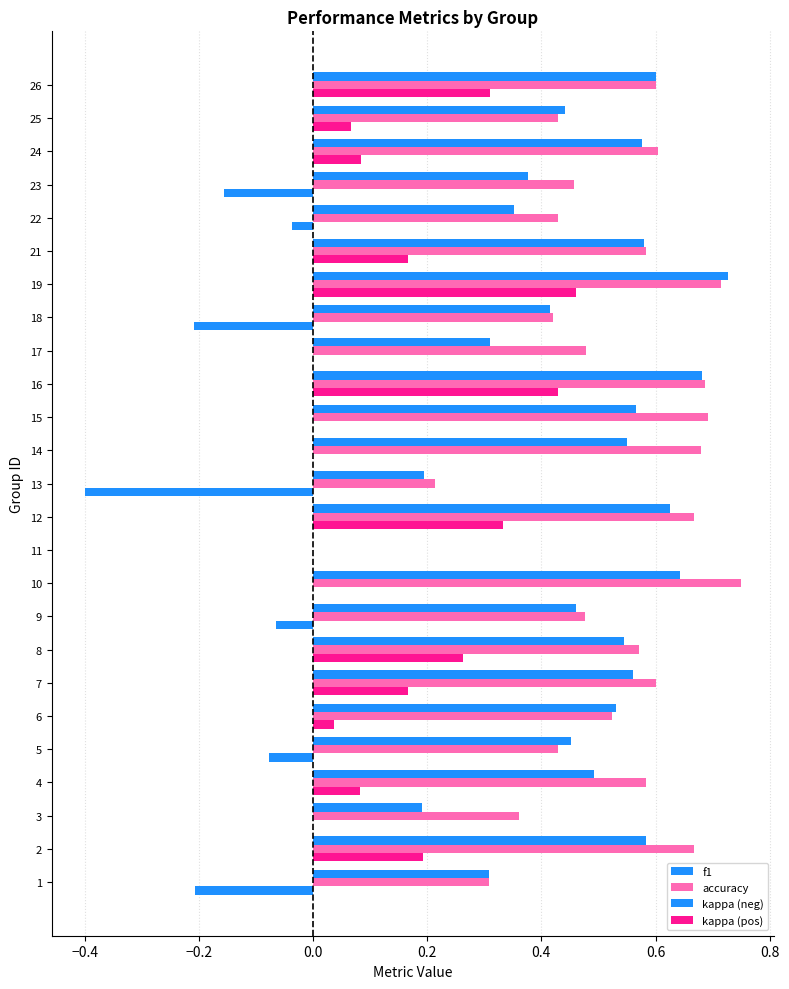

Which series has the widest spread of values?

kappa